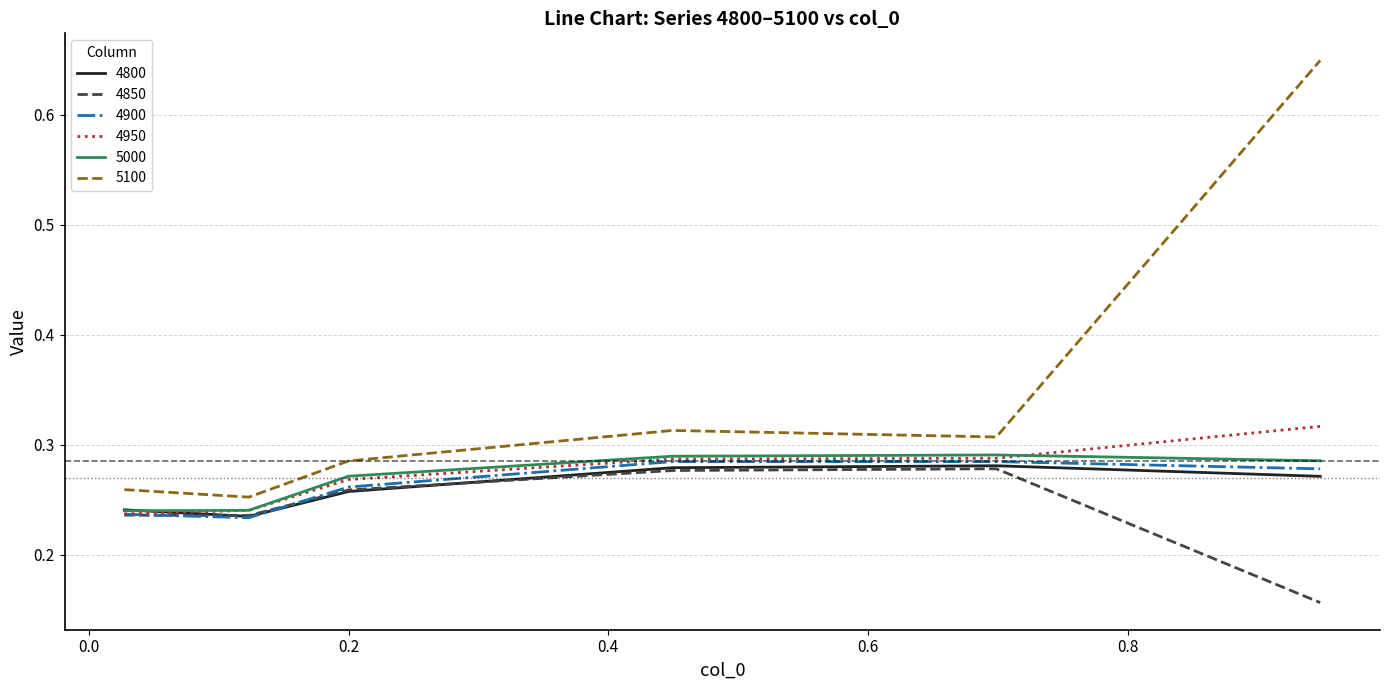

What are all the series names shown in the legend?

4800, 4850, 4900, 4950, 5000, 5100